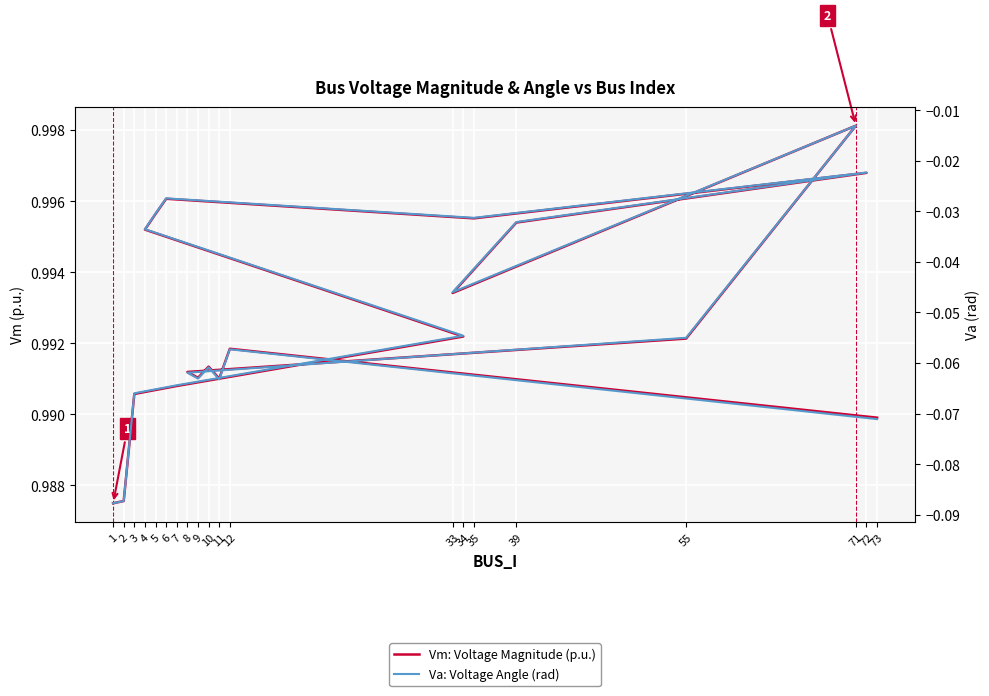

Count the Vm: Voltage Magnitude (p.u.) values in the range 0 to 1.

20